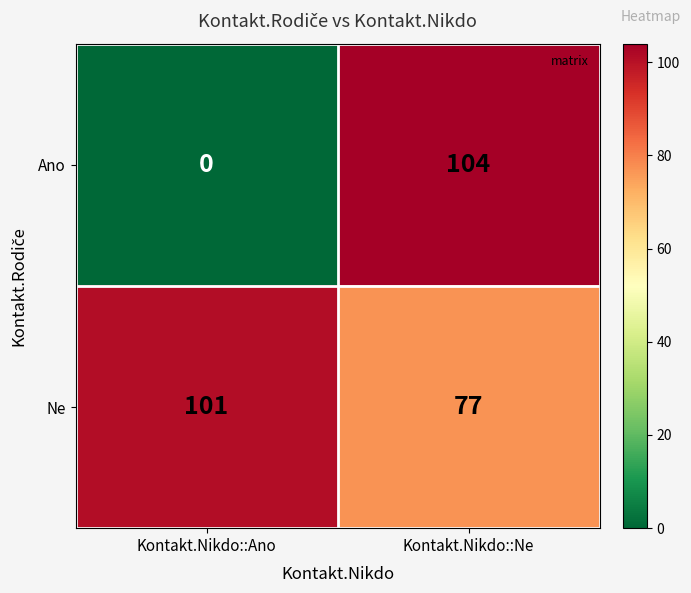

List the series in order of their peak value, highest first.

Ano, Ne